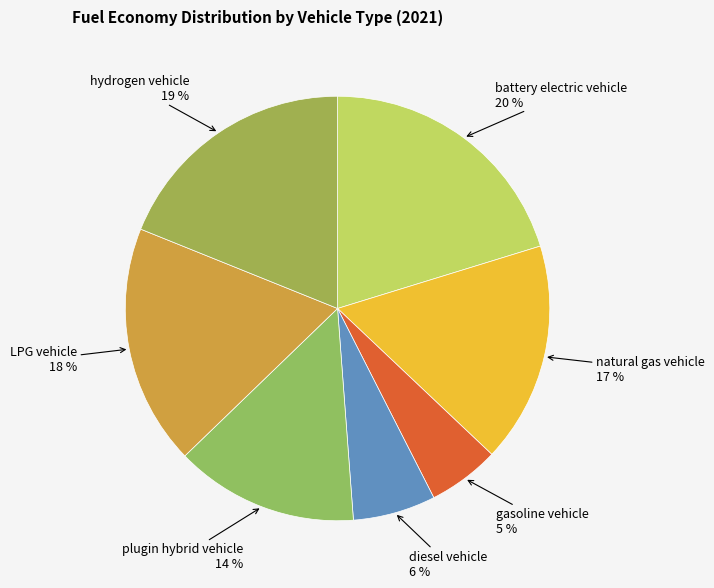

Rank the categories by value from lowest to highest.

gasoline vehicle, diesel vehicle, plugin hybrid vehicle, natural gas vehicle, LPG vehicle, hydrogen vehicle, battery electric vehicle